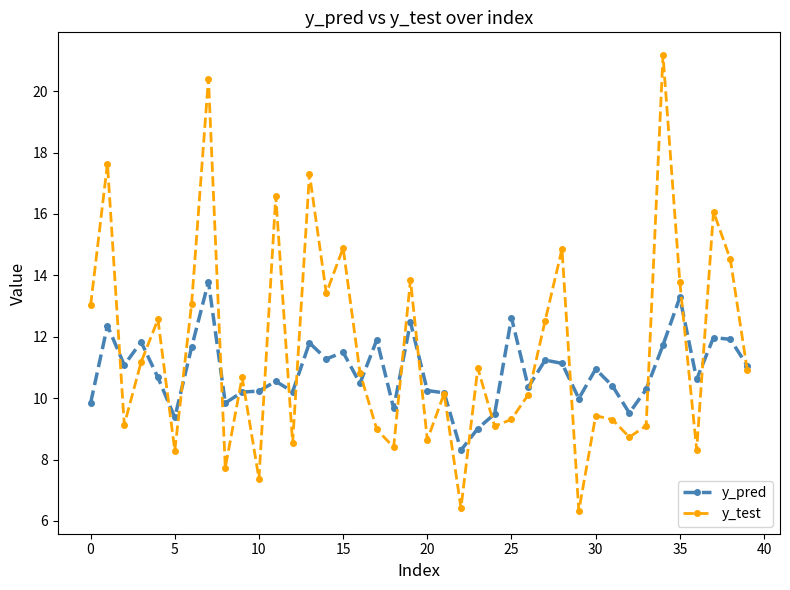

How many lines are shown in the chart?

2